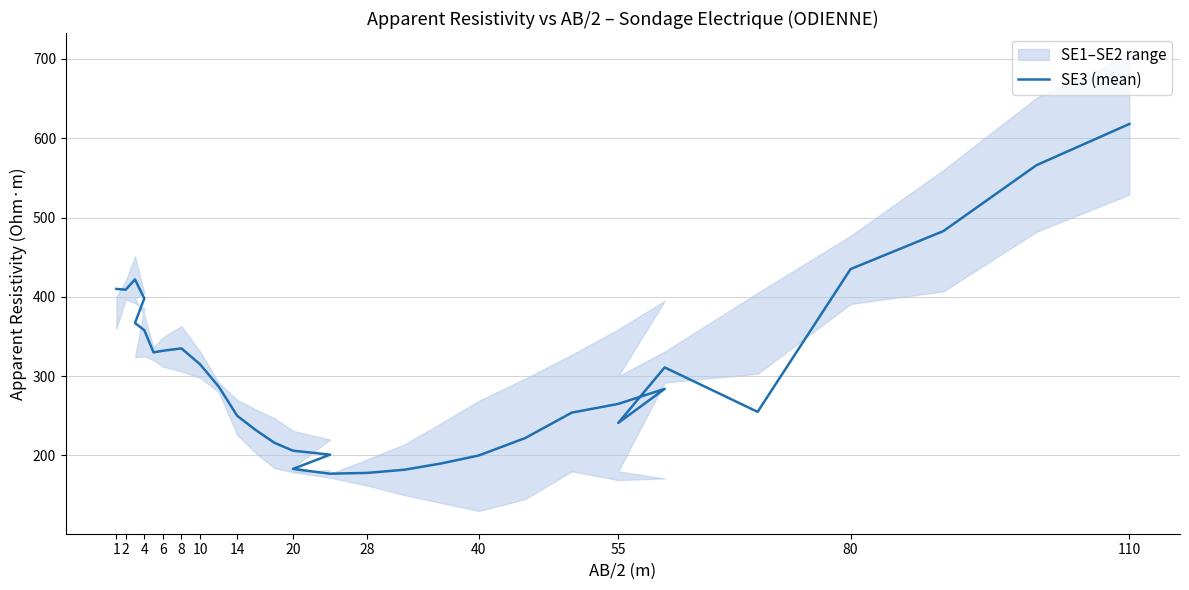

The chart shows a value of 175 at 14. True or false?

False